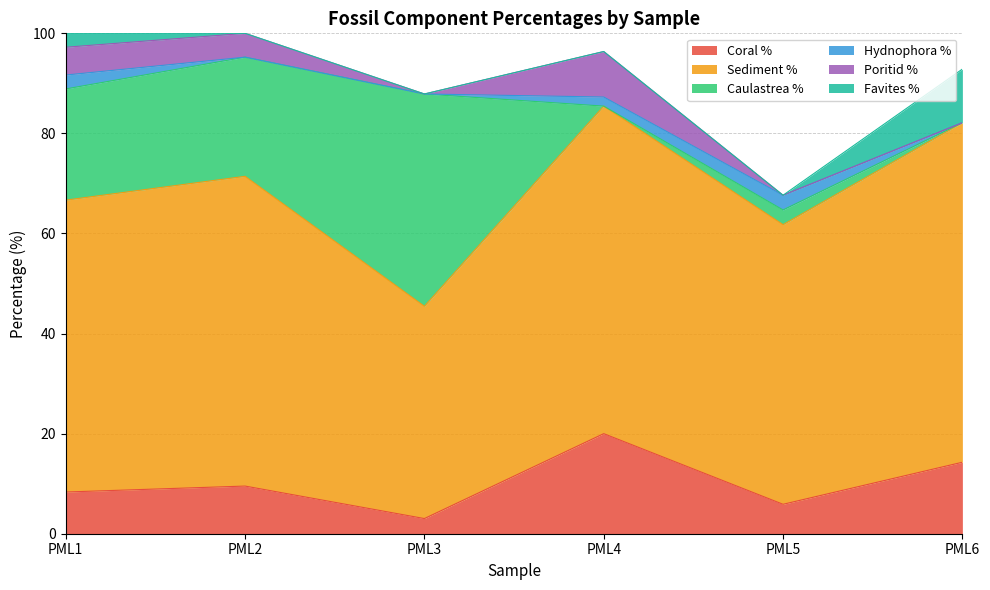

How many distinct data groups are displayed?

6